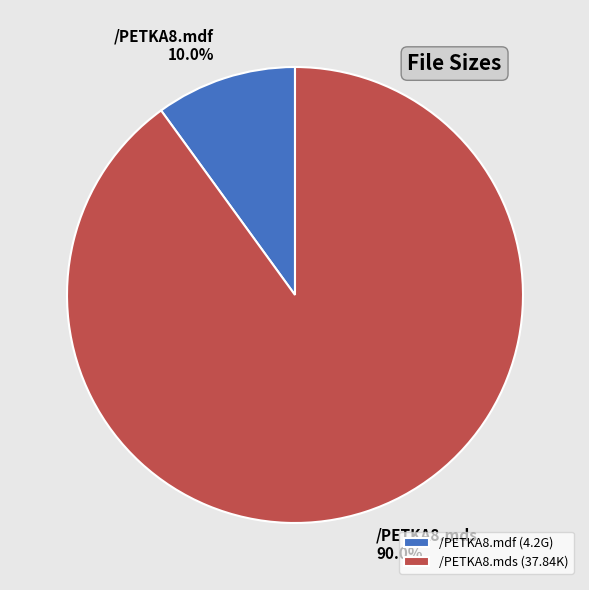

To the nearest percent, what is the average slice percentage?

50%